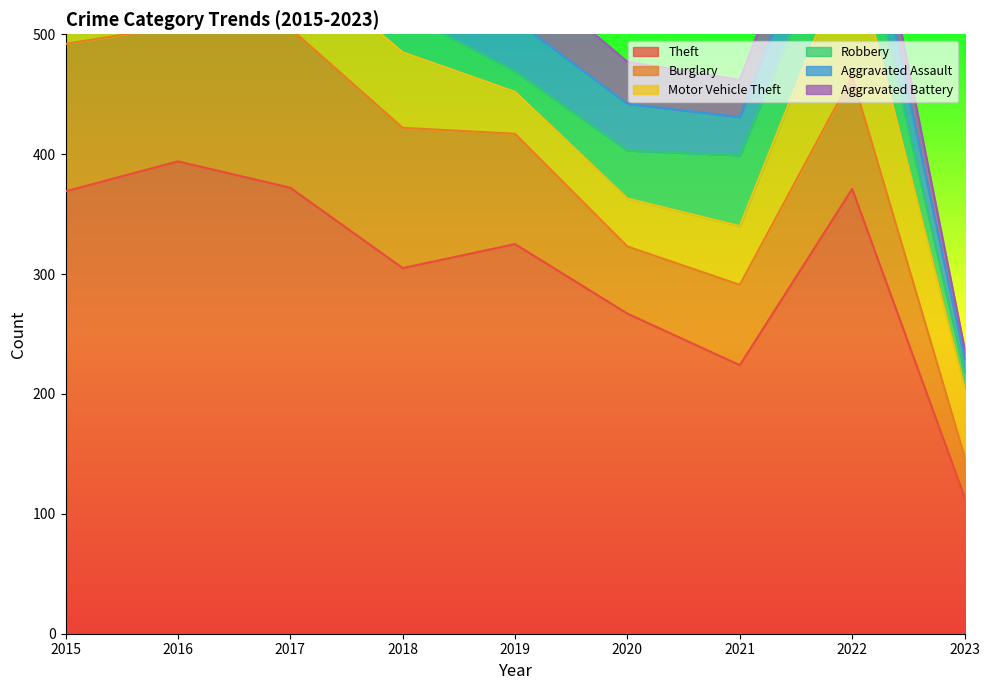

How many lines are shown in the chart?

6